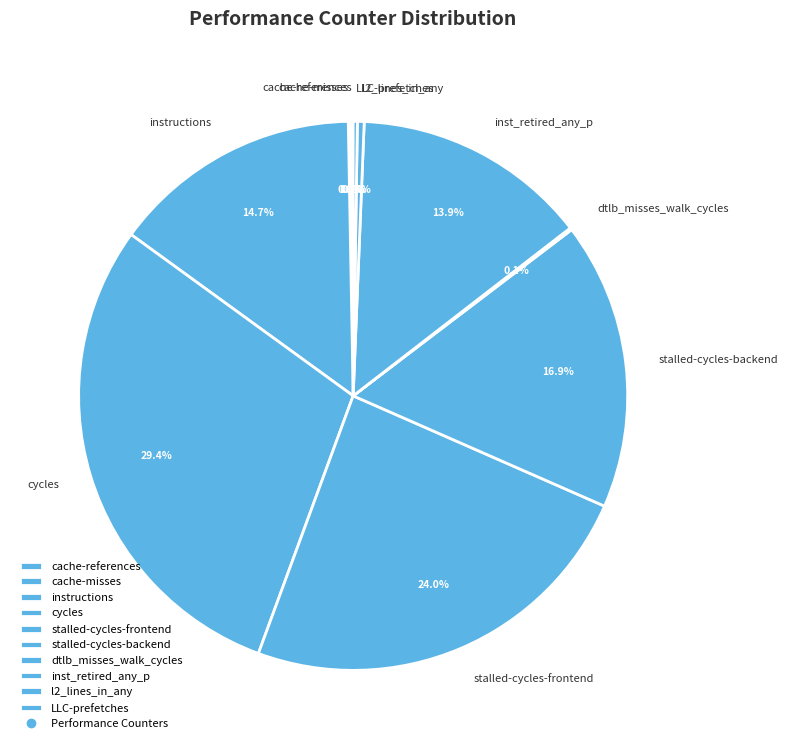

Which category has the biggest portion of the pie?

cycles